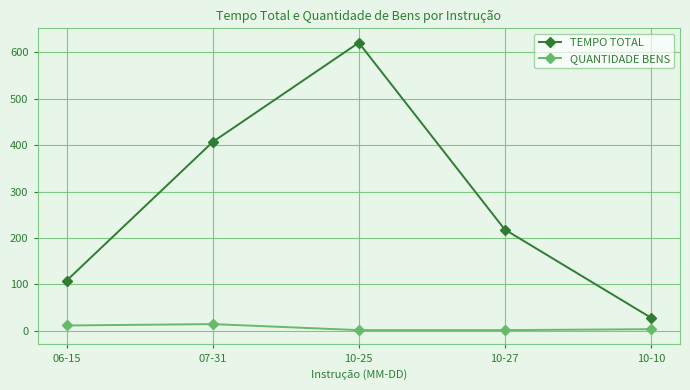

Is the value of QUANTIDADE BENS at 10-27 greater than the value of TEMPO TOTAL at 10-27?

No